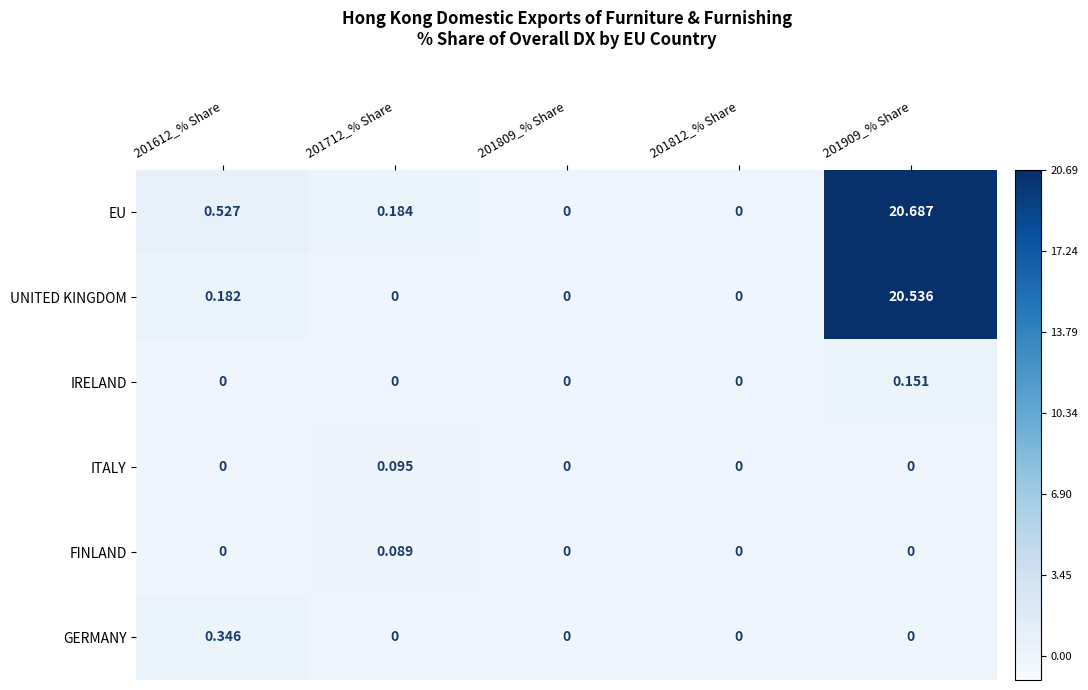

How many categories are shown in the chart?

5